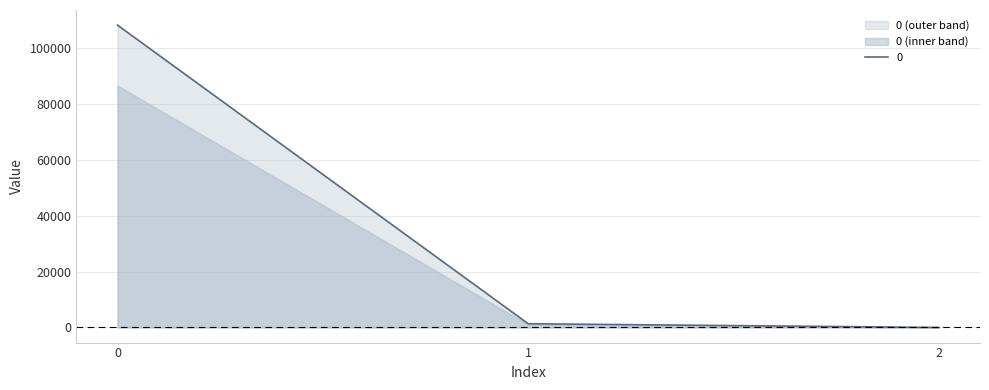

The chart shows a value of 108273.7 at 0. True or false?

True